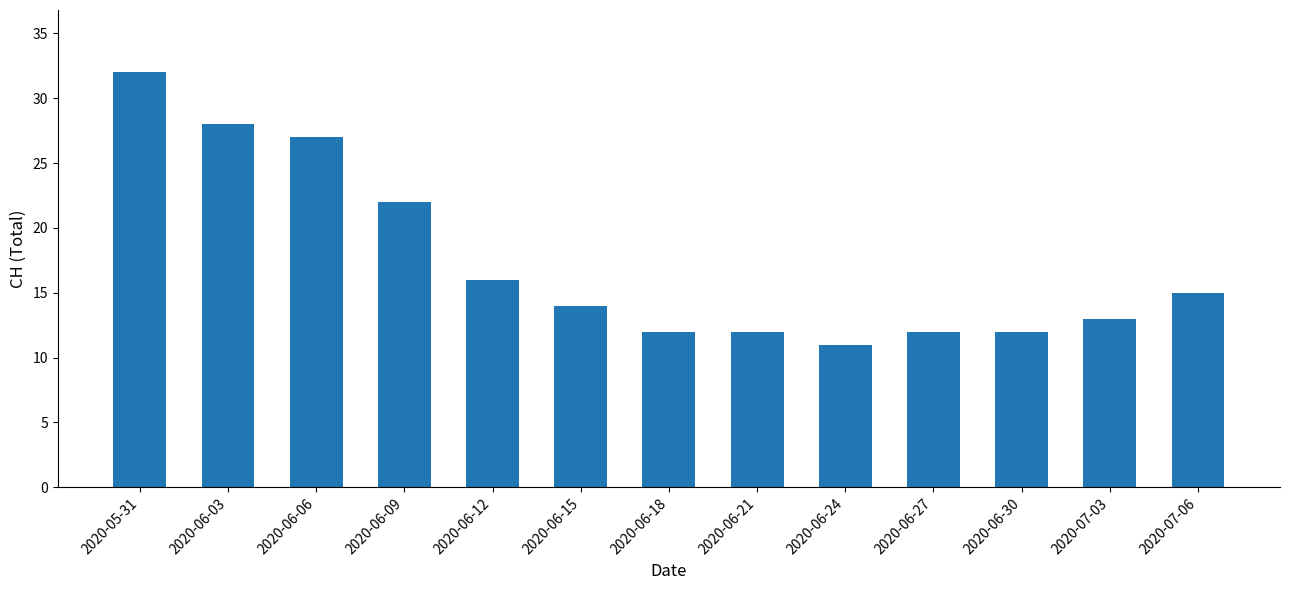

What value does the data have at 2020-06-24, to the nearest 5?

10